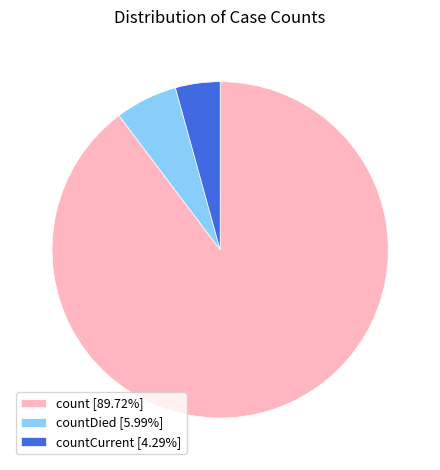

Do countCurrent [4.29%] and countDied [5.99%] together represent more than half of the pie?

No